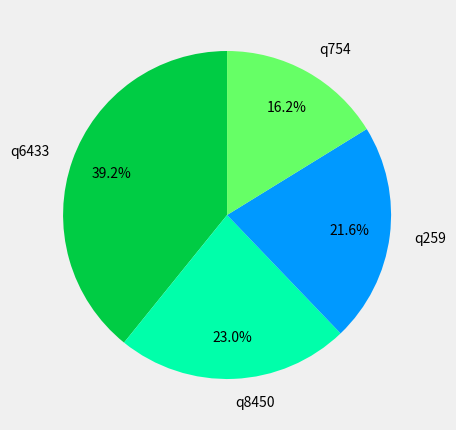

Does q259 represent more than half of the total?

No